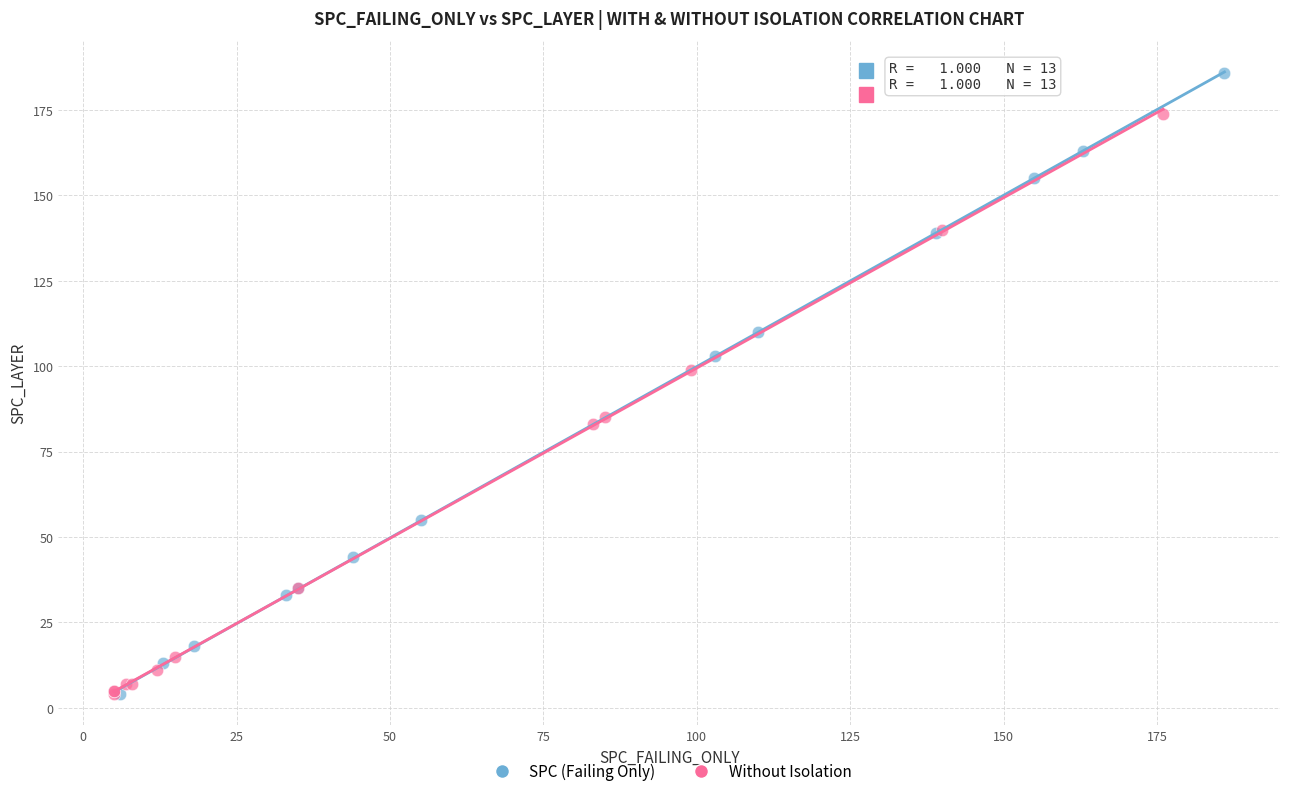

Which series contains the highest Y value?

SPC (Failing Only)